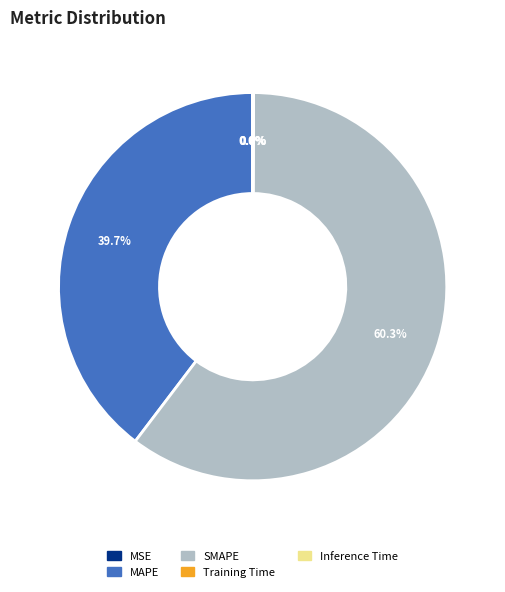

Combined, do SMAPE and MAPE account for over 50%?

Yes